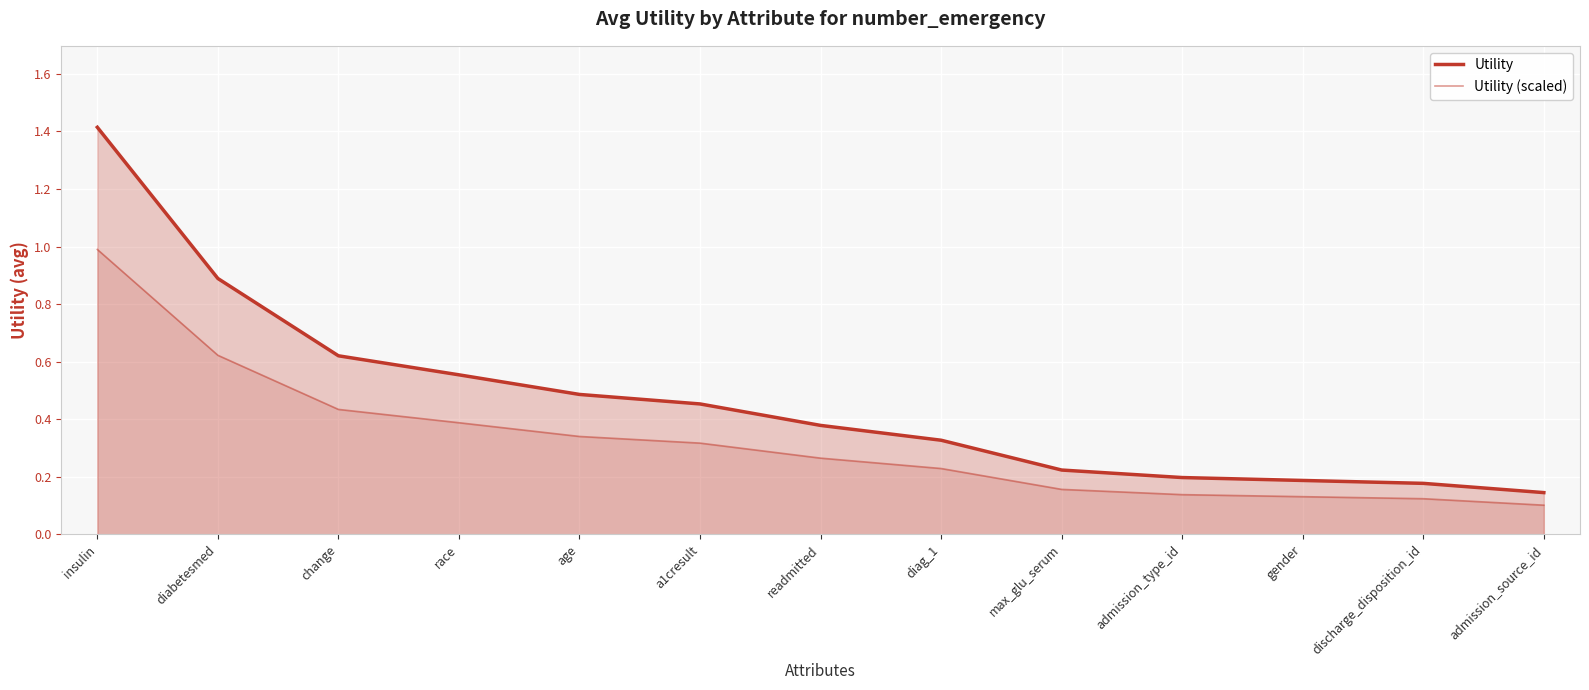

What are all the series names shown in the legend?

Utility, Utility (scaled)